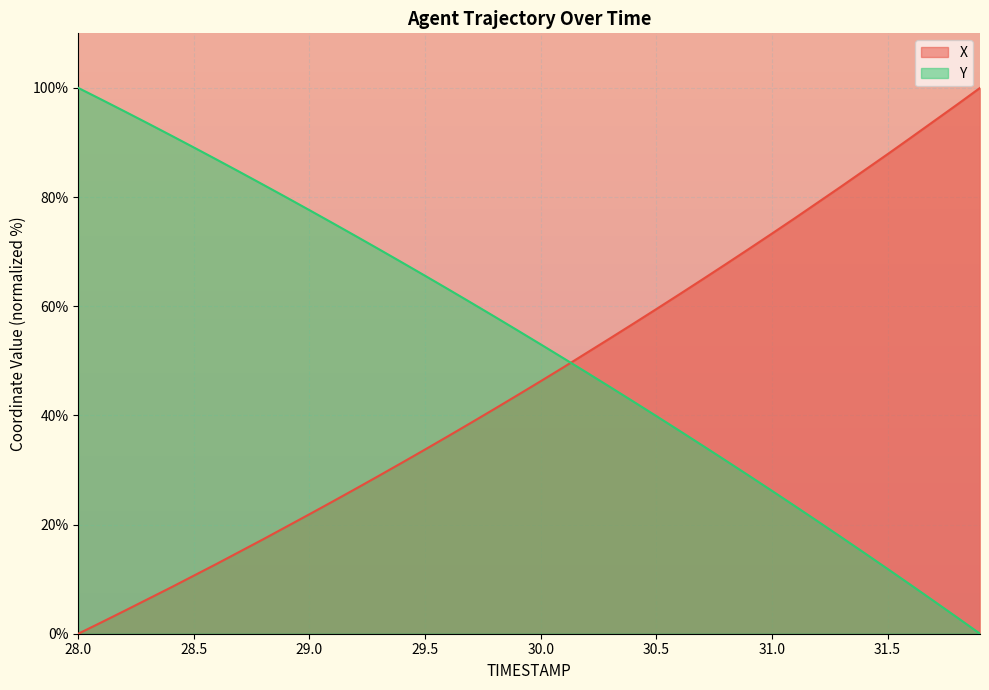

How many values in the Y series are below 55?

20